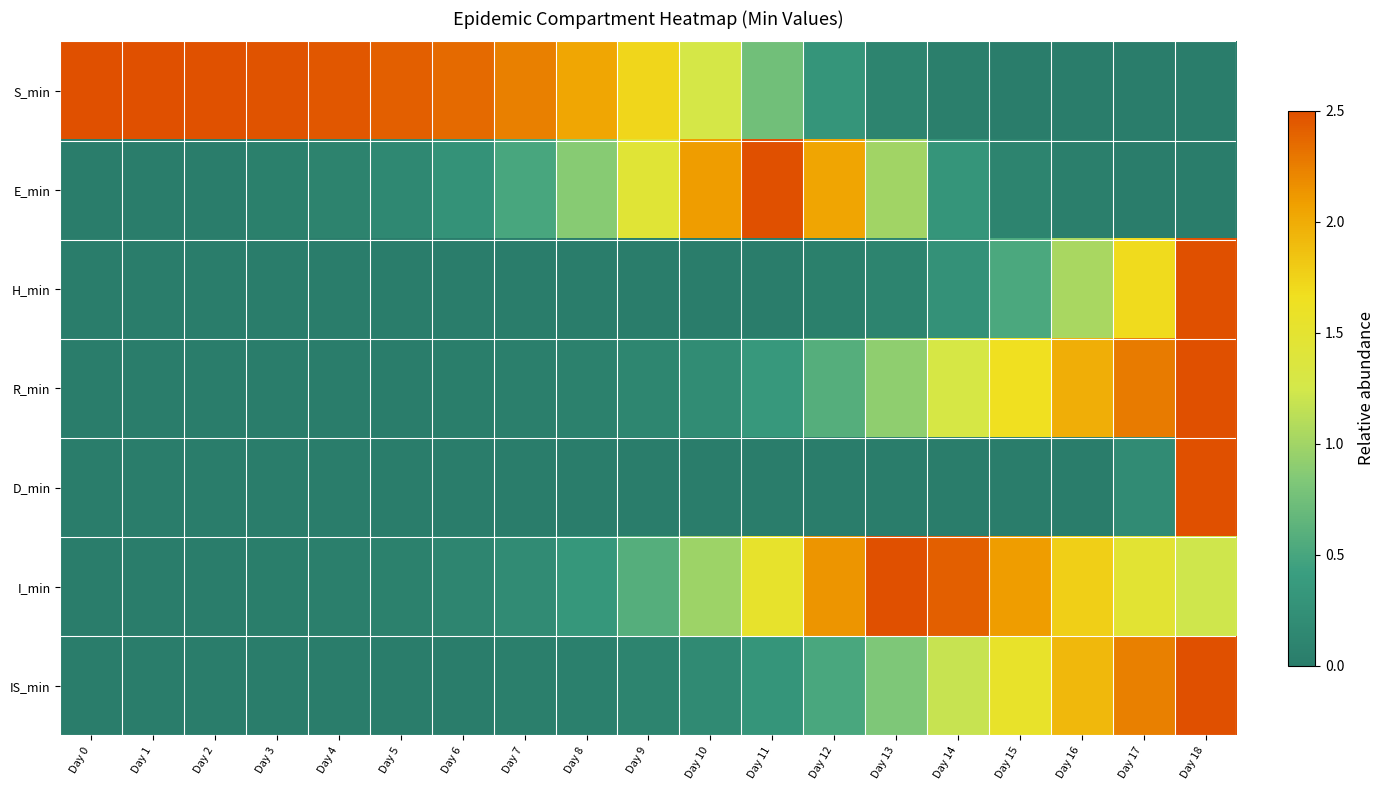

At how many categories does at least one series exceed 0?

19